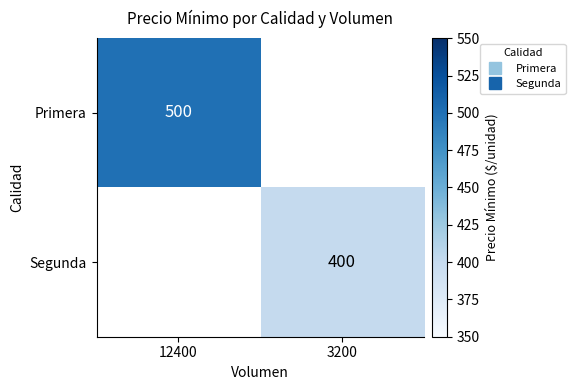

Is it true that Segunda equals 594.6 at 3200?

False